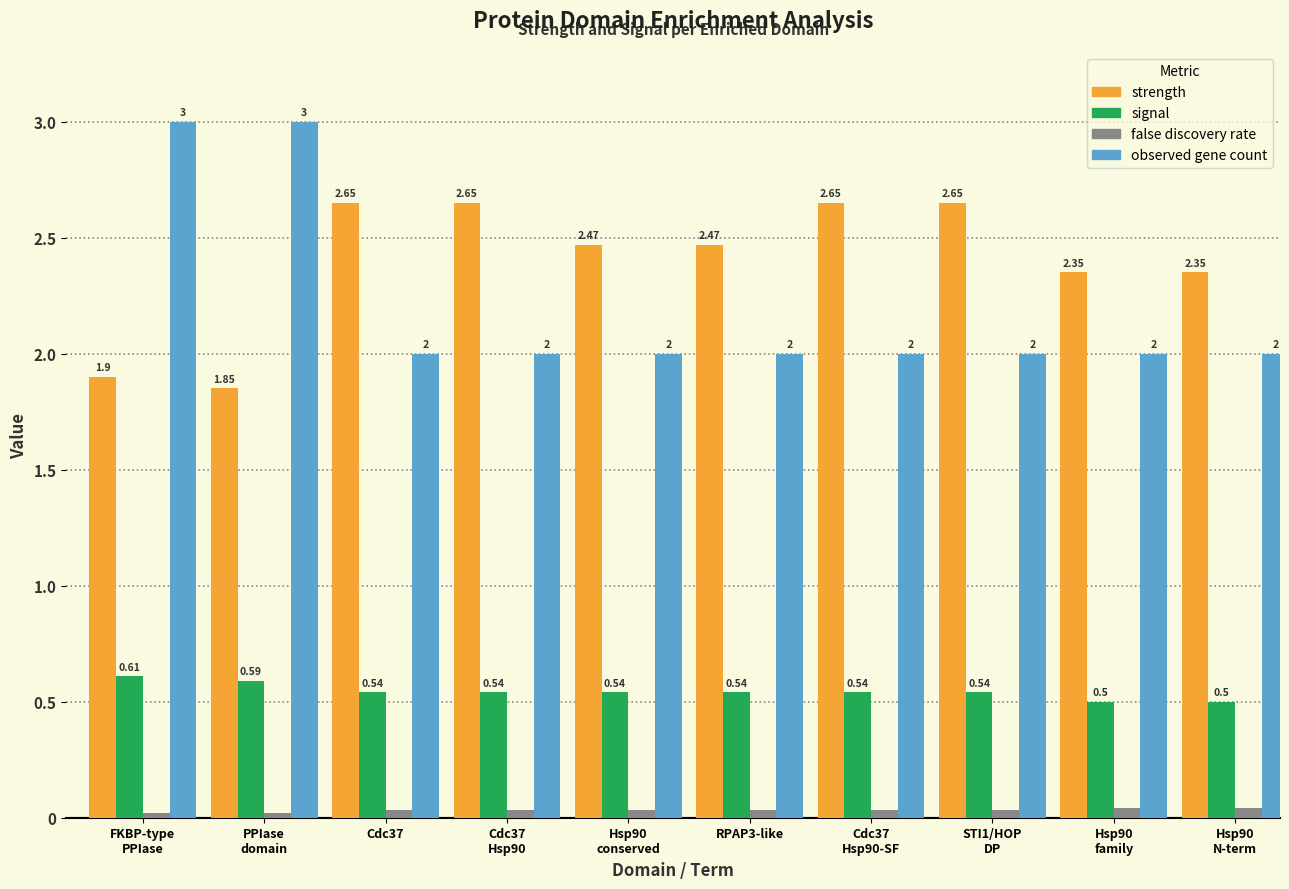

What is the average value of the observed gene count series?

2.2